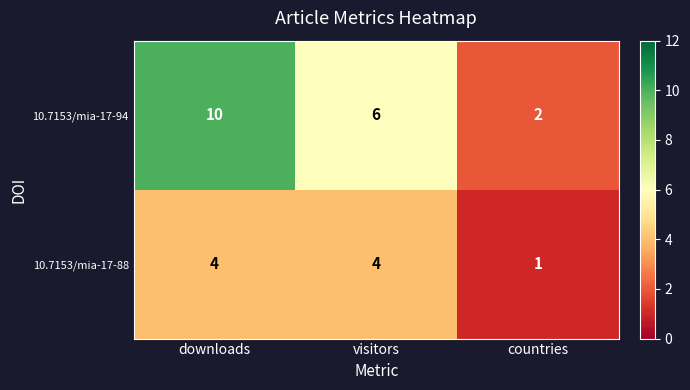

How many 10.7153/mia-17-88 values are between 1 and 4?

3